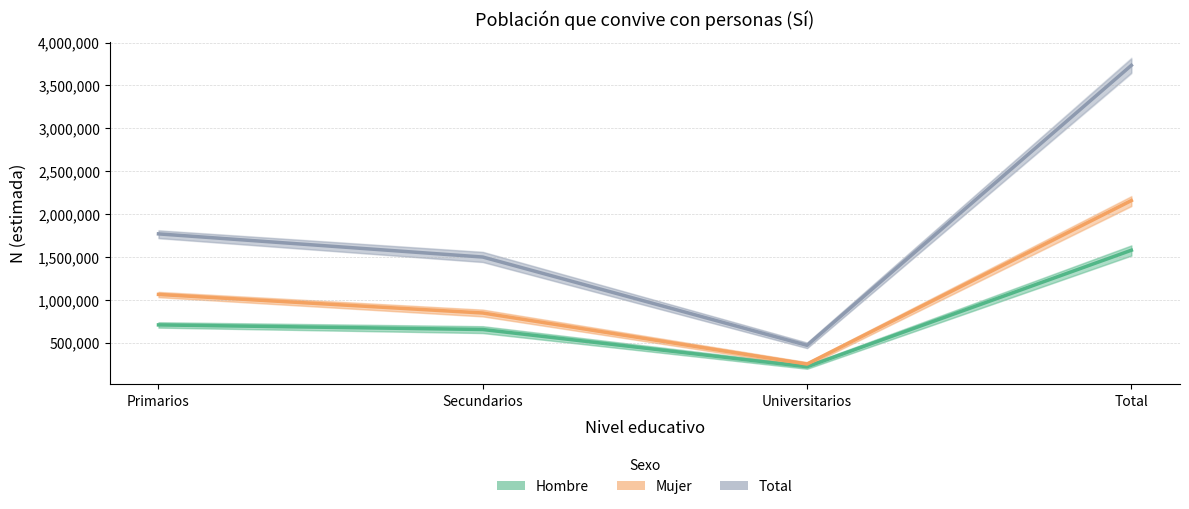

What is the value of the Total point at the 1st from the left?

1768410